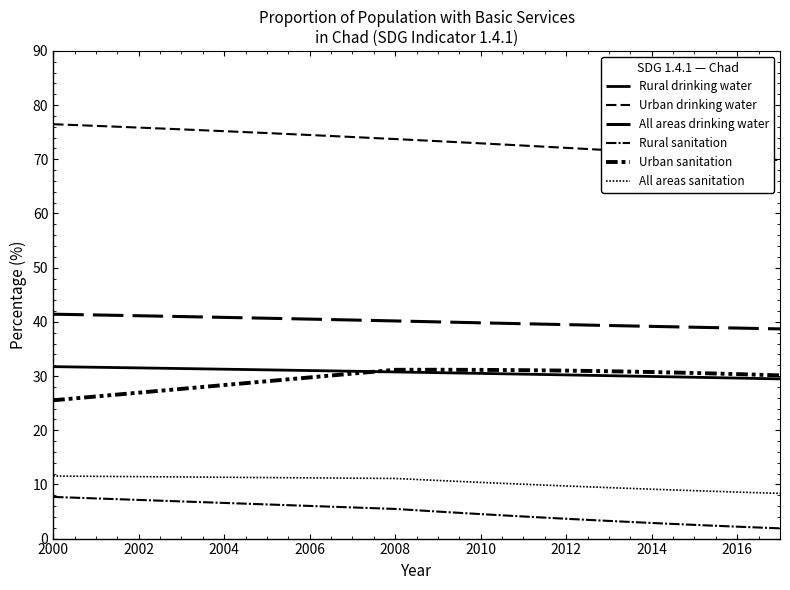

True or false: Urban sanitation and Urban drinking water cross at least once.

False